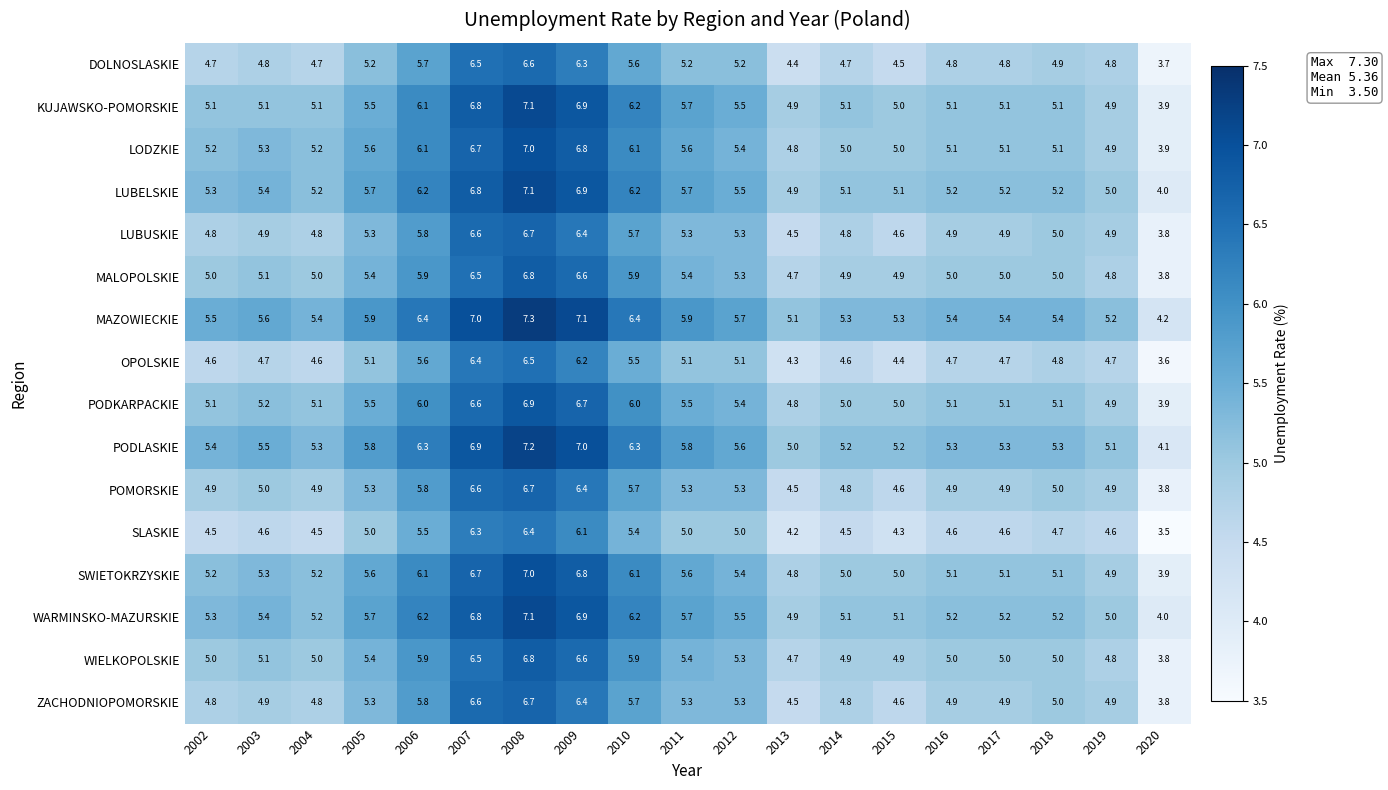

What is the smallest value displayed?

3.5